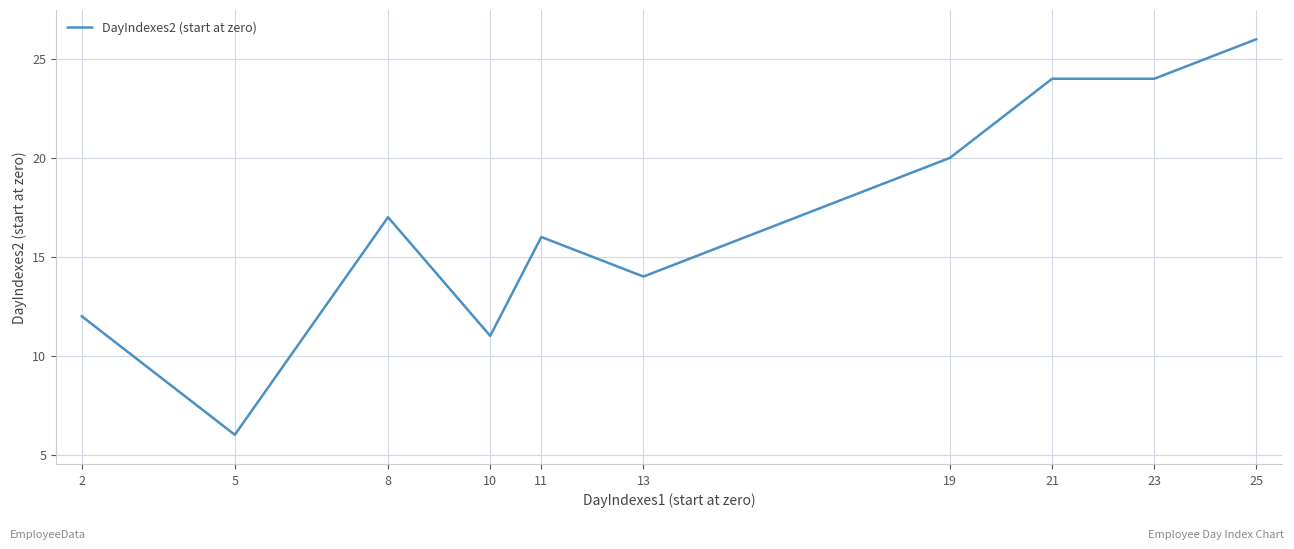

What is the smallest value displayed?

6